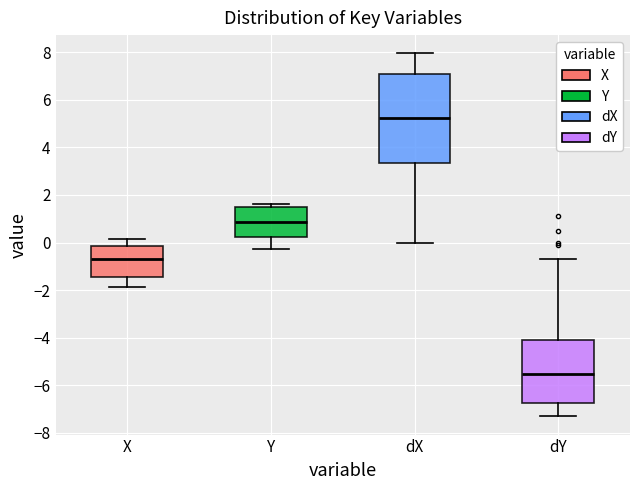

Which box has the highest median line?

dX